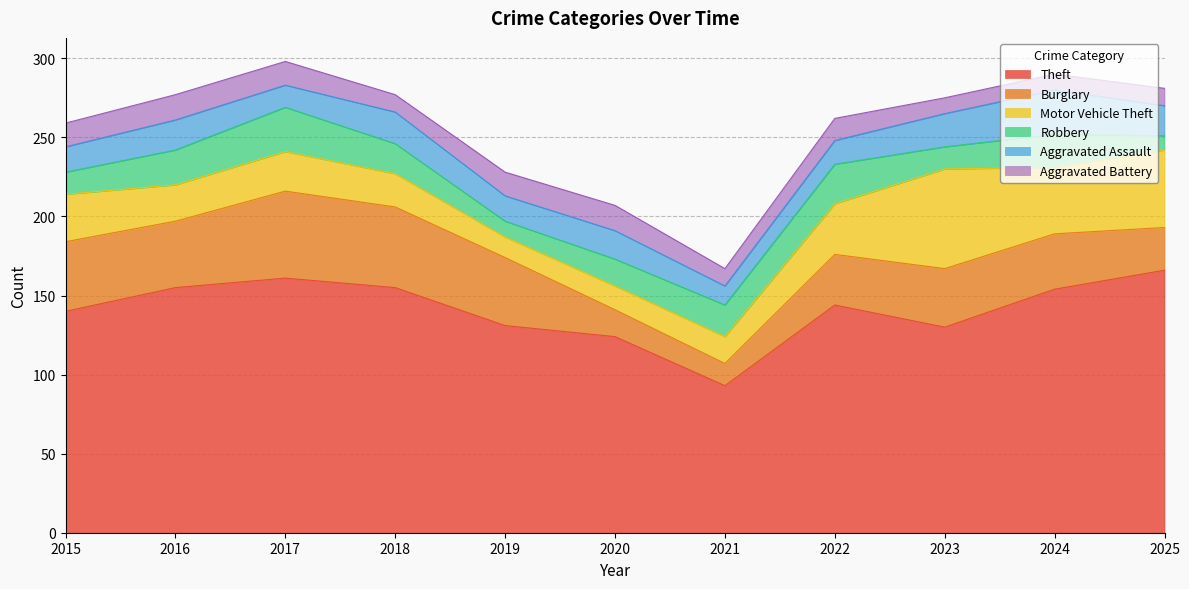

At which category does Theft reach its first local valley?

2021